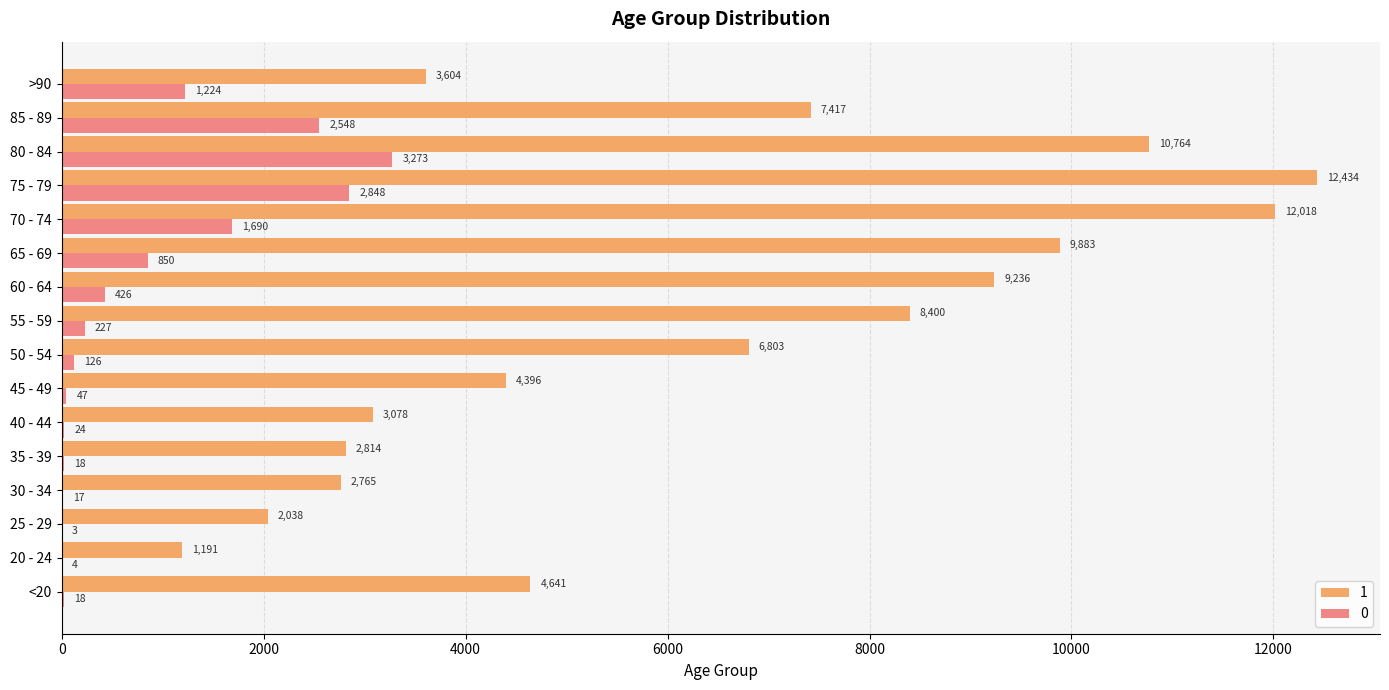

What is the sum of all 0 values?

13343